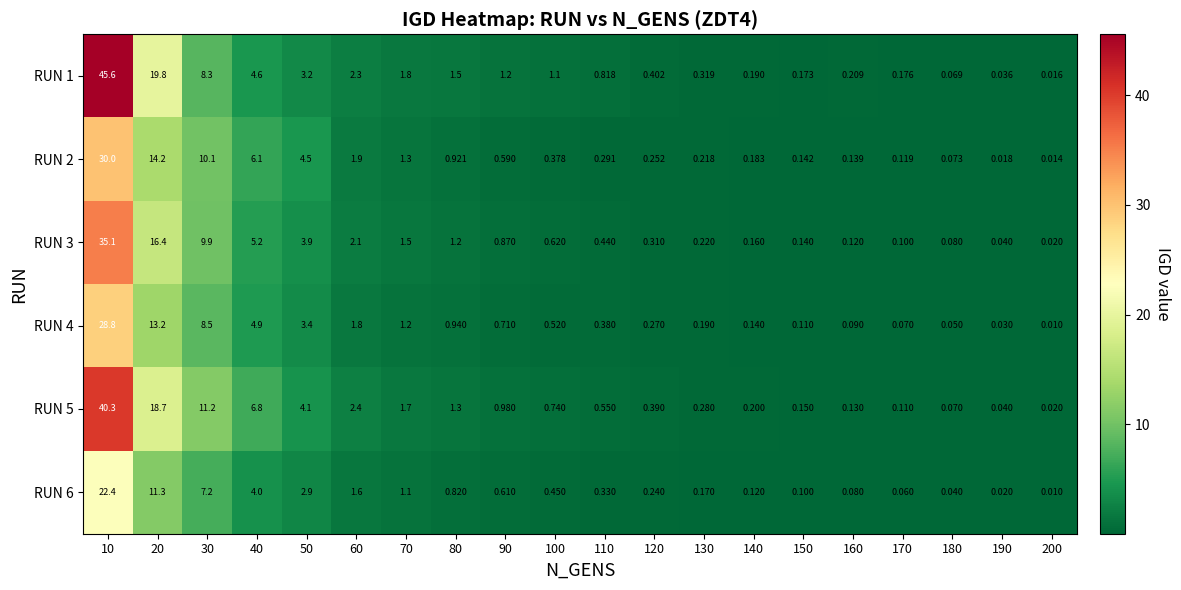

Is the value of RUN 2 at 50 greater than the value of RUN 3 at 50?

Yes